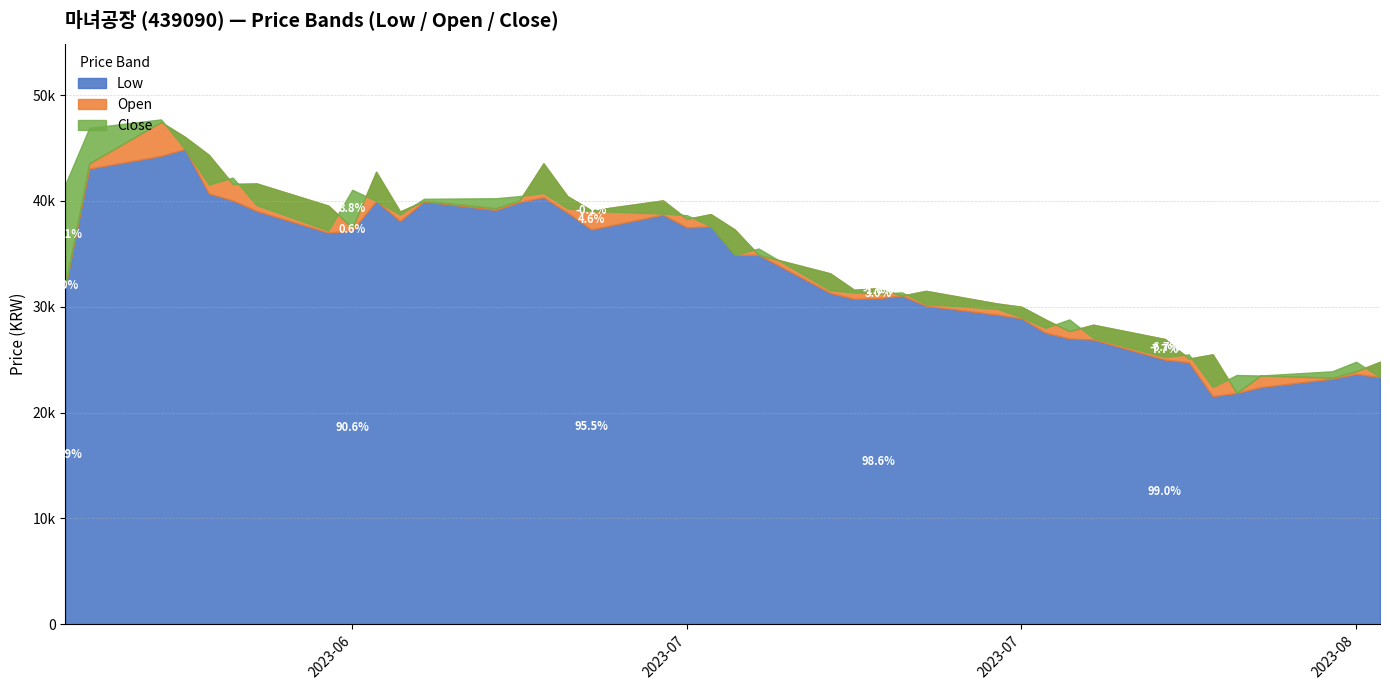

How many times do Close and Open cross each other?

19